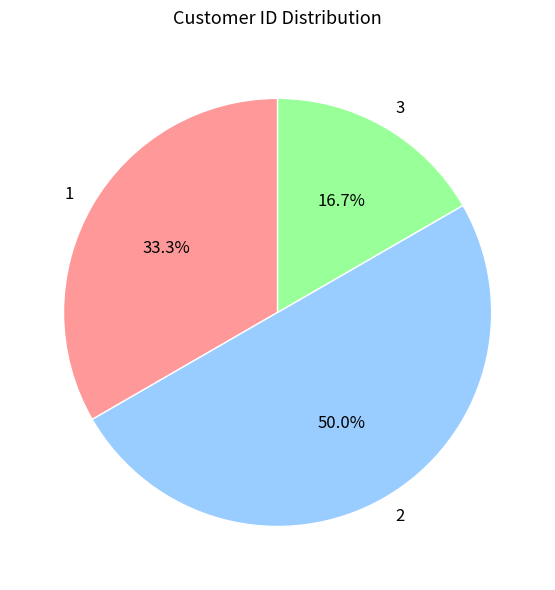

What percentage is the 1 slice, to the nearest percent?

33%